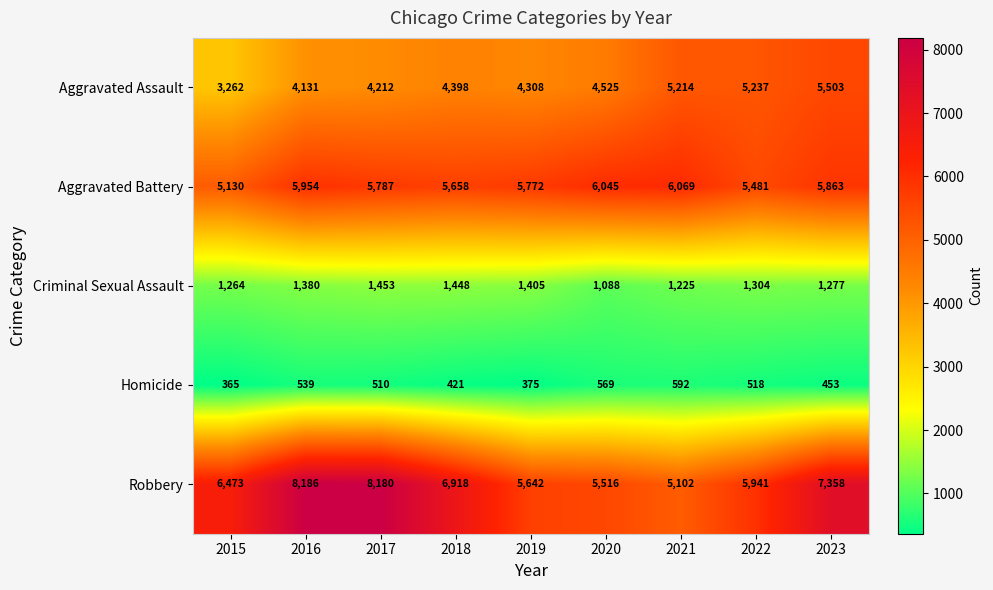

What is the sum of the Homicide values at 2021 and 2023?

1045